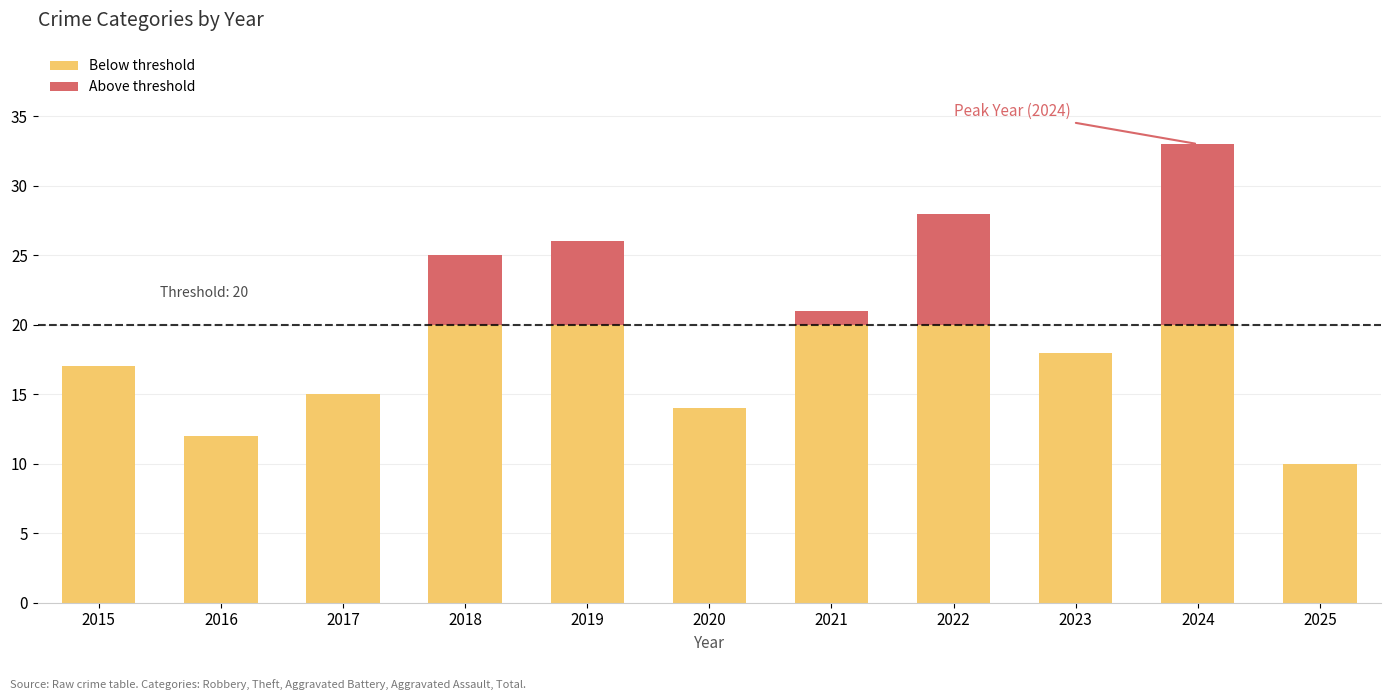

How many data points does each series have?

11